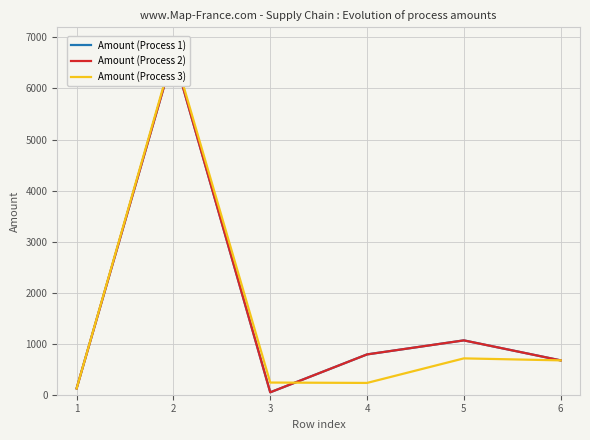

At which label is Amount (Process 1) closest to 3361?

4